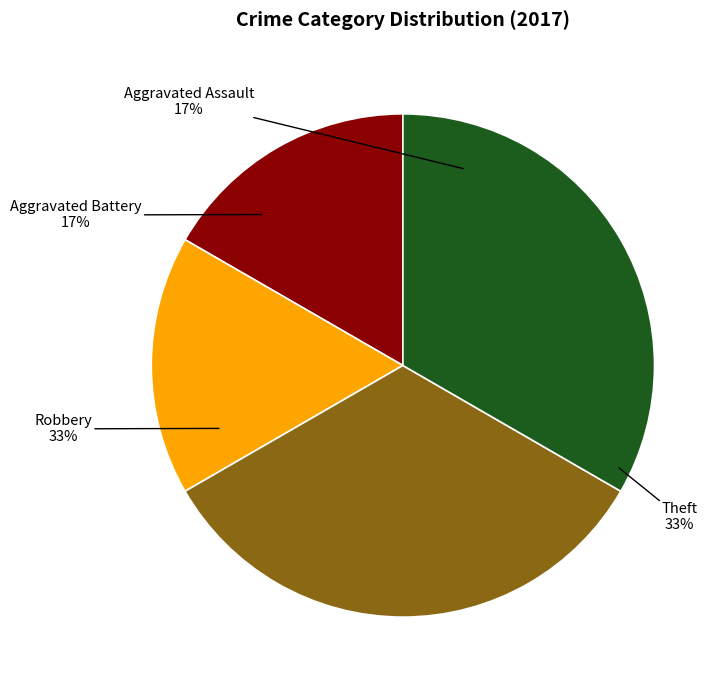

To the nearest percent, what is the average slice percentage?

25%